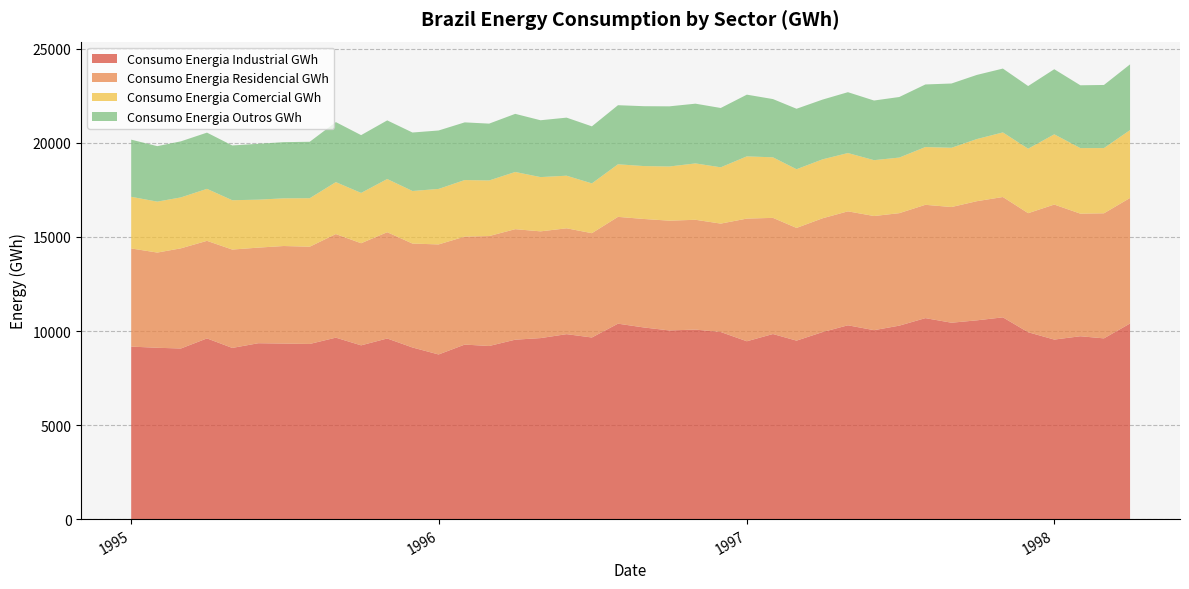

Does the chart have visible grid lines?

Yes